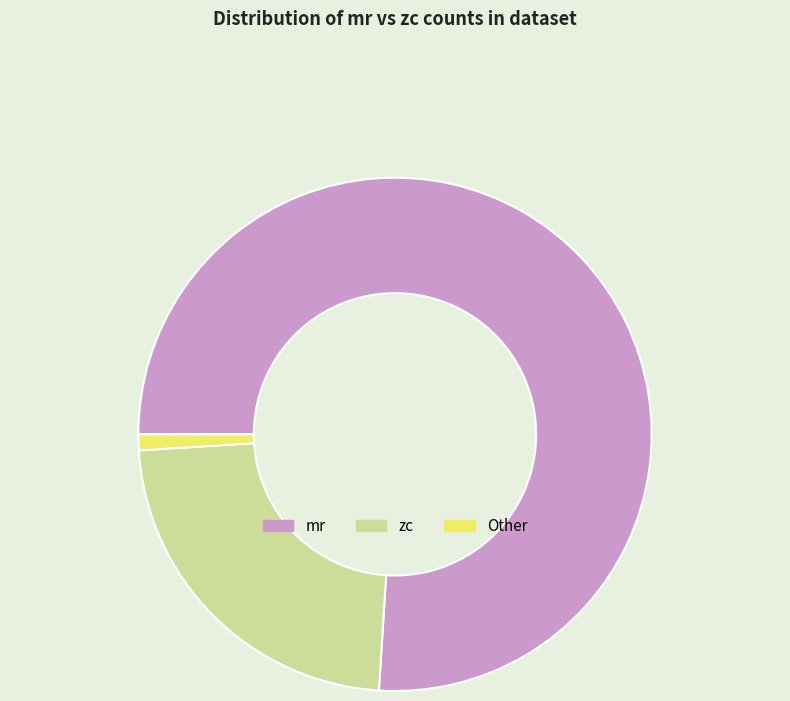

The zc slice represents 23% of the pie. True or false?

True